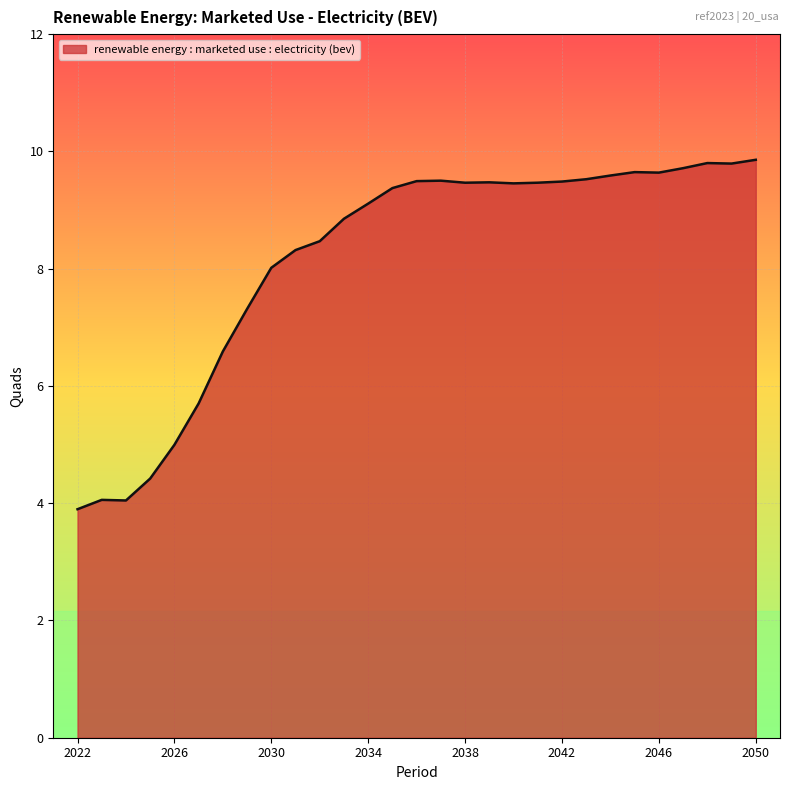

What is the difference between the second highest and second lowest values?

5.8